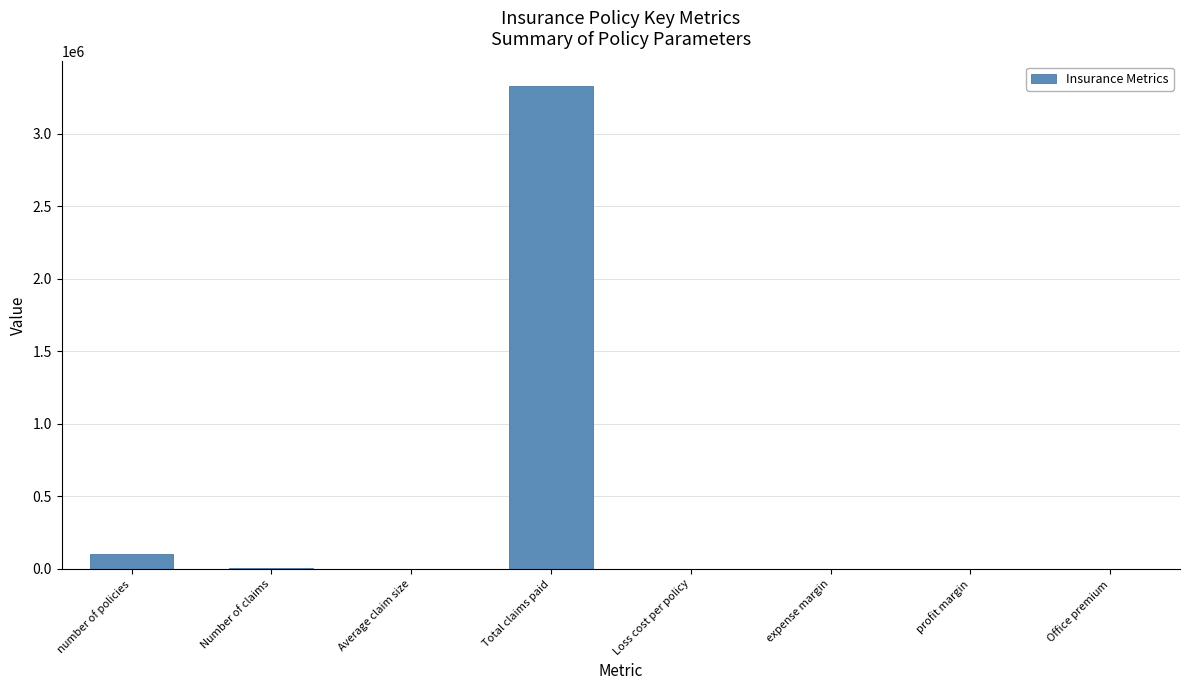

The chart shows a value of 5087592.2 at Total claims paid. True or false?

False